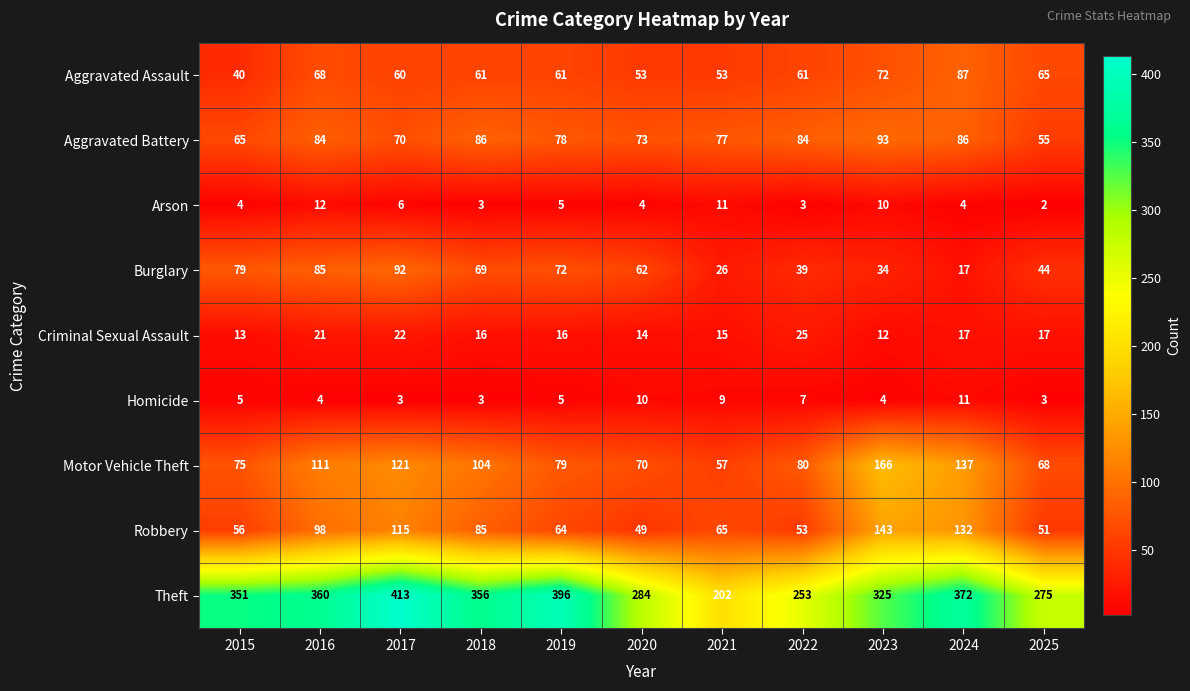

How many categories are shown in the chart?

11